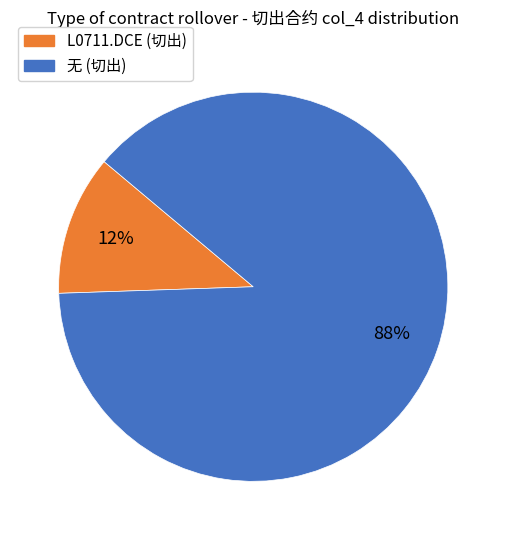

Count the number of slices in the pie.

2